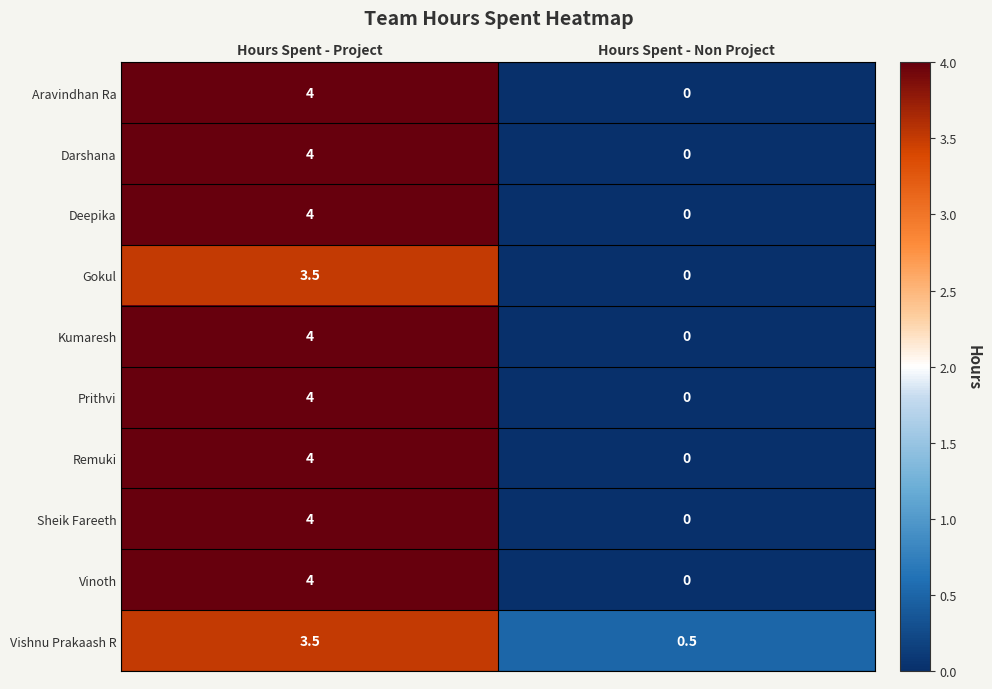

Which label corresponds to the smallest value in the chart?

Hours Spent - Non Project